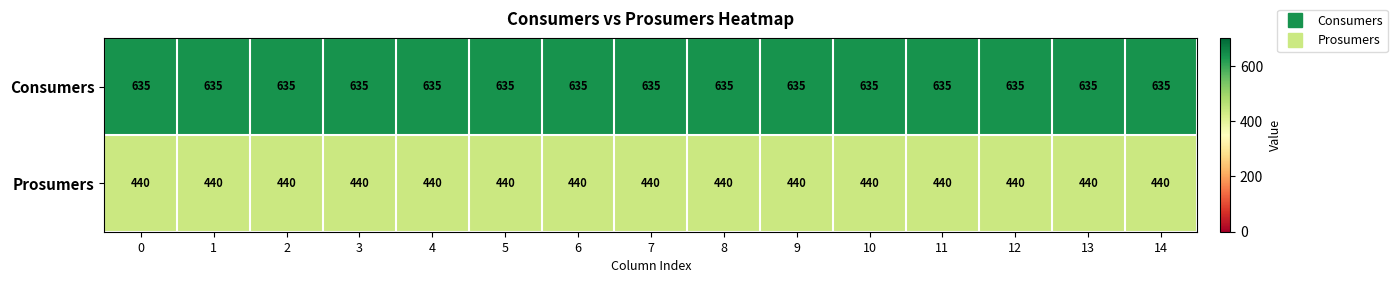

What is the difference between the highest and lowest values at 6?

195